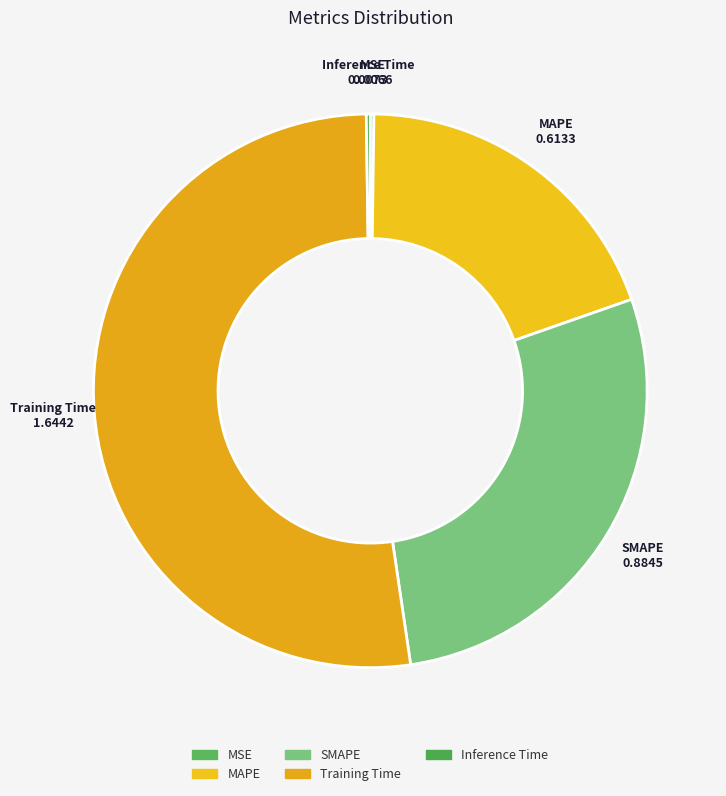

The MAPE slice represents 7% of the pie. True or false?

False